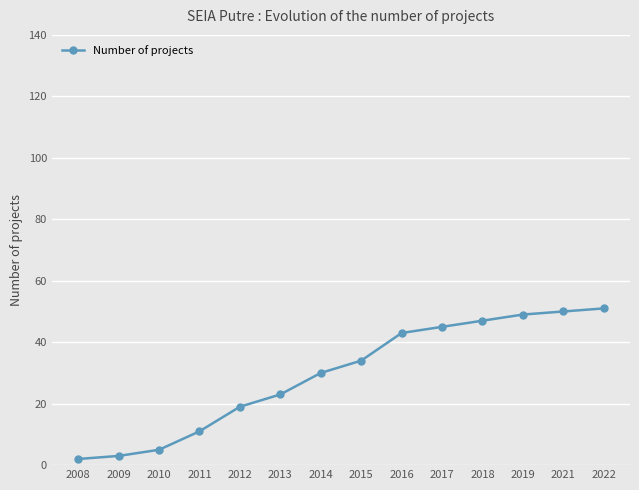

How many lines are shown in the chart?

1